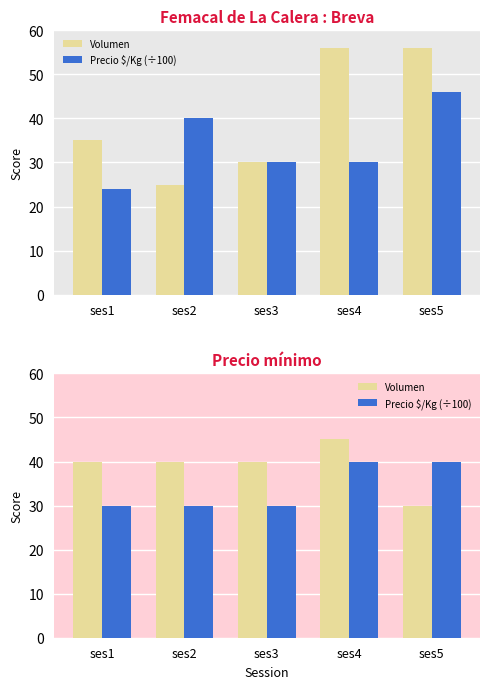

What is the difference between the Volumen values at ses4 and ses1?

5